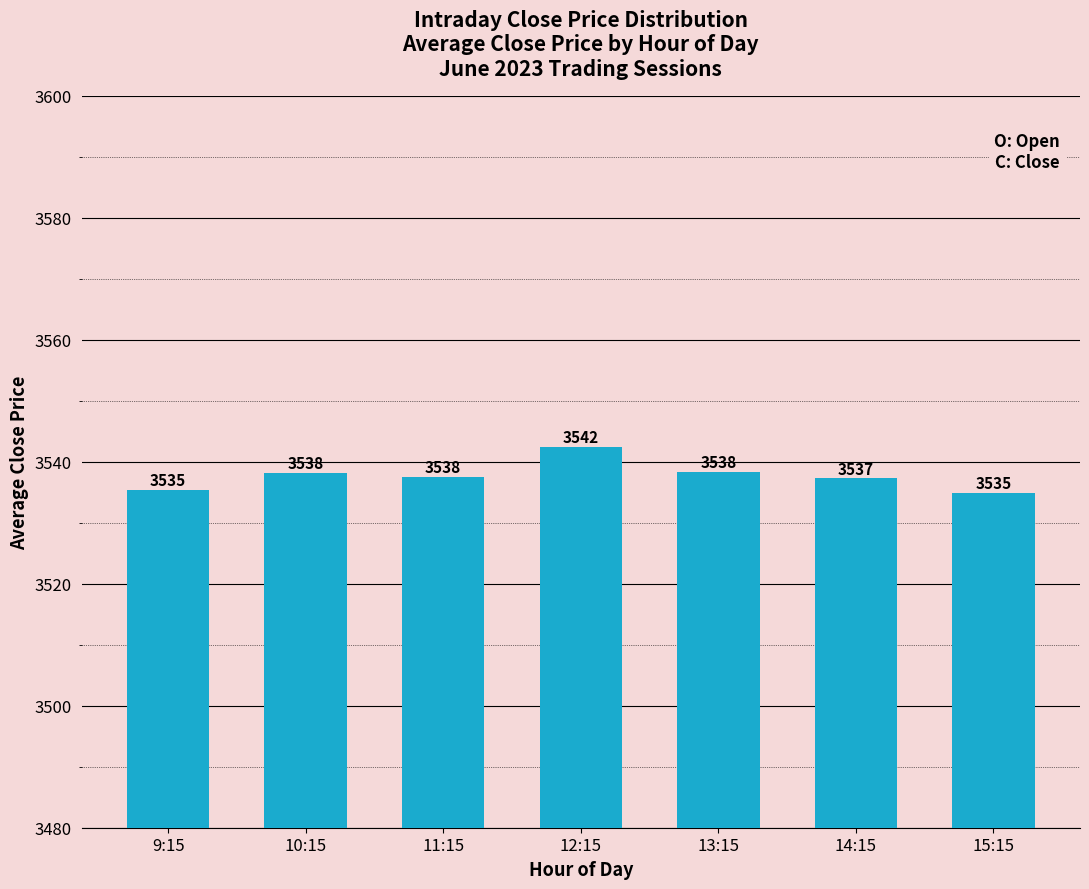

Between 15:15 and 10:15, which is larger?

10:15